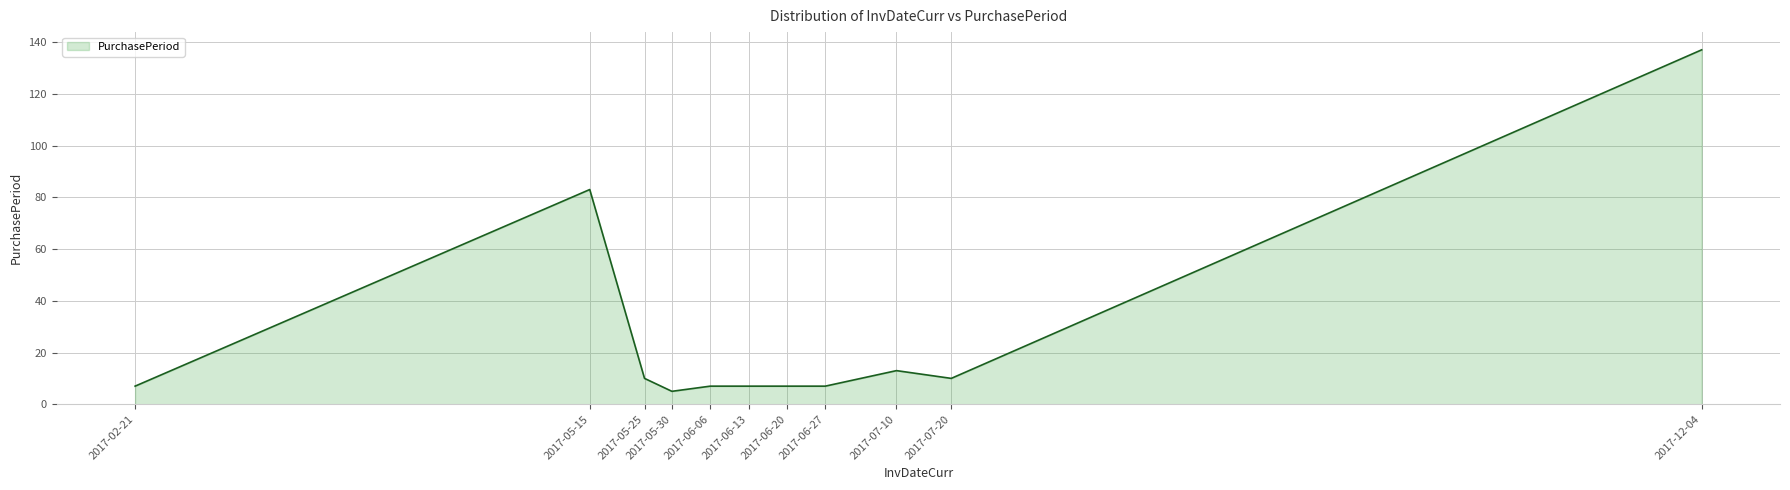

What is the difference between the values at 2017-07-20 and 2017-06-27?

3